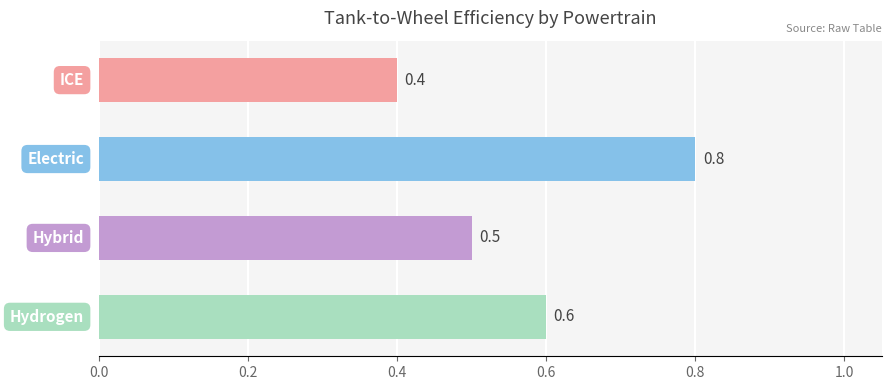

What is the value of the 1st bar from the top?

0.4